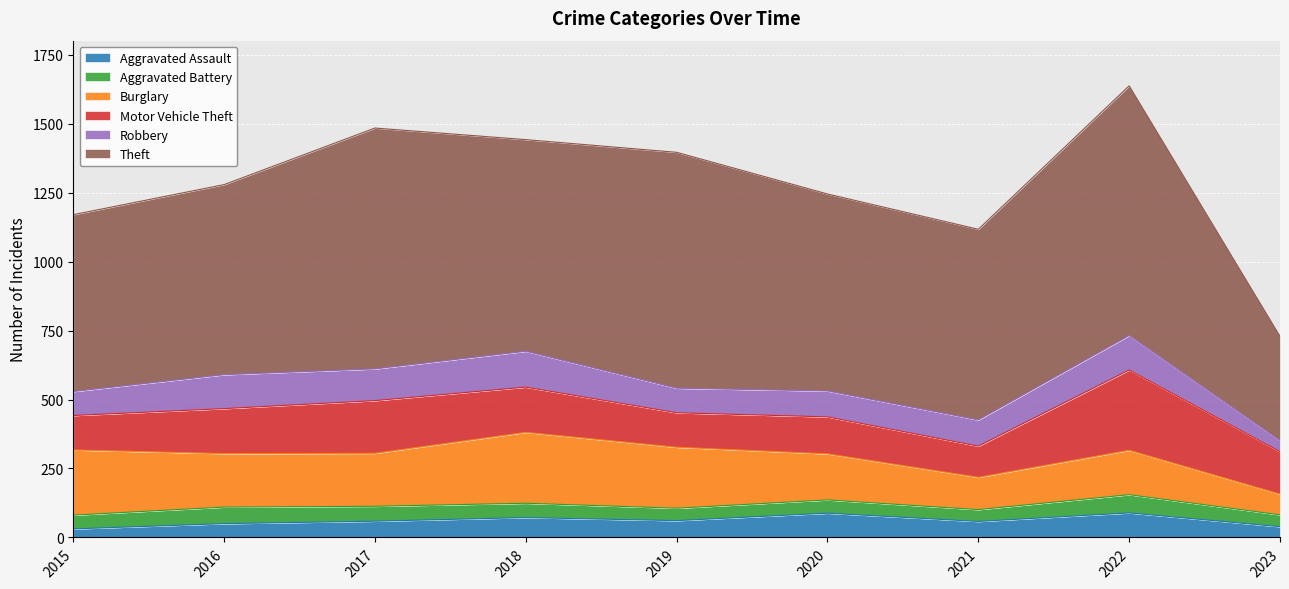

In Motor Vehicle Theft, how many points are higher than both neighbors (excluding endpoints)?

3